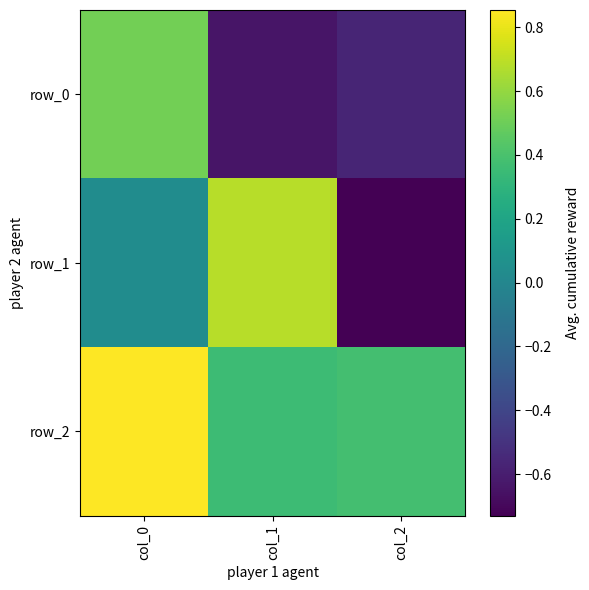

What is the difference between the row_0 values at col_1 and col_0?

1.2